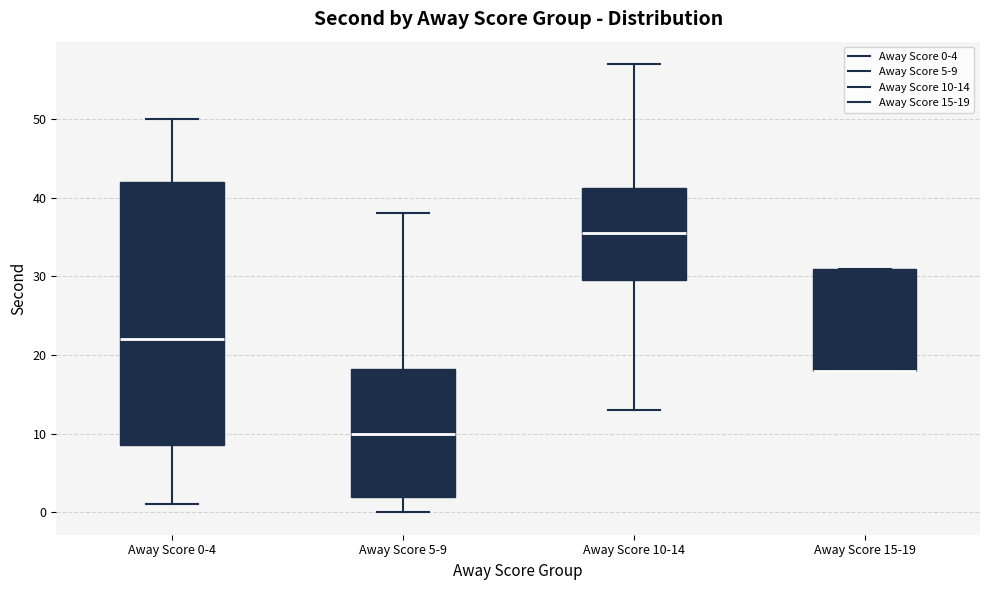

Reading left to right, read every box against the y-axis: the position of its median line, the range the box covers, and the ends of its whiskers. The values are not printed on the chart, so give them approximately, as read against the axis.

Away Score 0-4: median 22, box 9 to 42, whiskers 1 to 50
Away Score 5-9: median 10, box 2 to 18, whiskers 0 to 38
Away Score 10-14: median 36, box 30 to 41, whiskers 13 to 57
Away Score 15-19: median 18 (drawn on the box's lower edge), box 18 to 31, whiskers 18 to 31